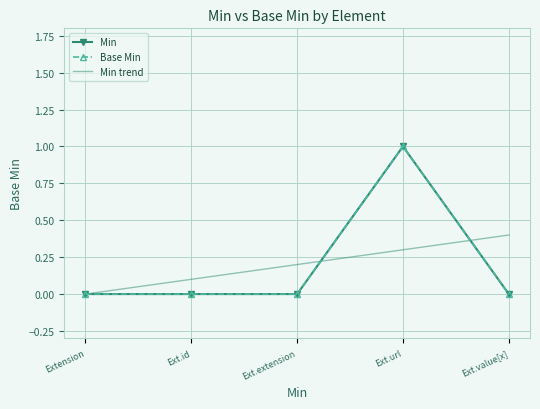

The Base Min series shows 1.0 at Ext.url. True or false?

True